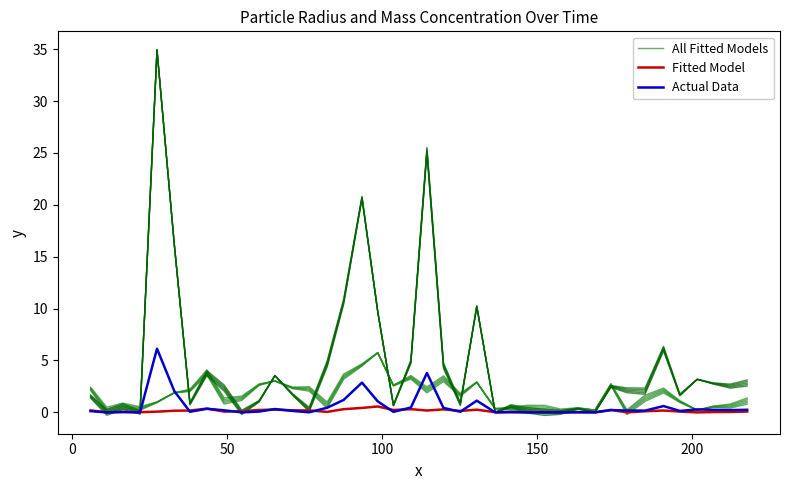

In Fitted Model, how many points are higher than both neighbors (excluding endpoints)?

10